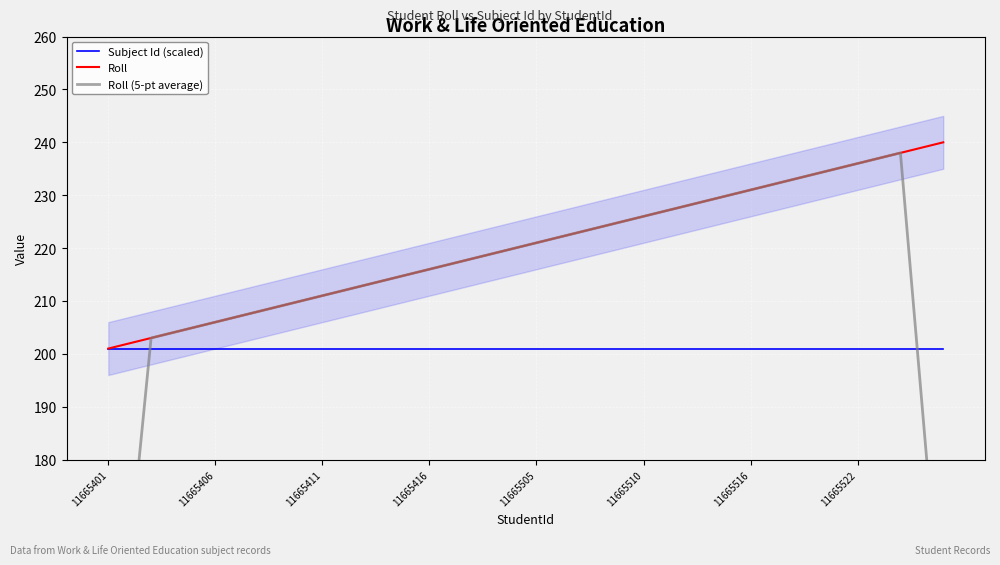

What is the maximum value for Roll?

240